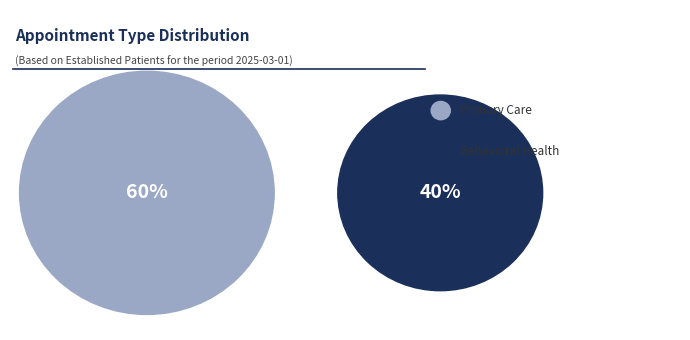

What is the majority slice?

PRIMARY CARE